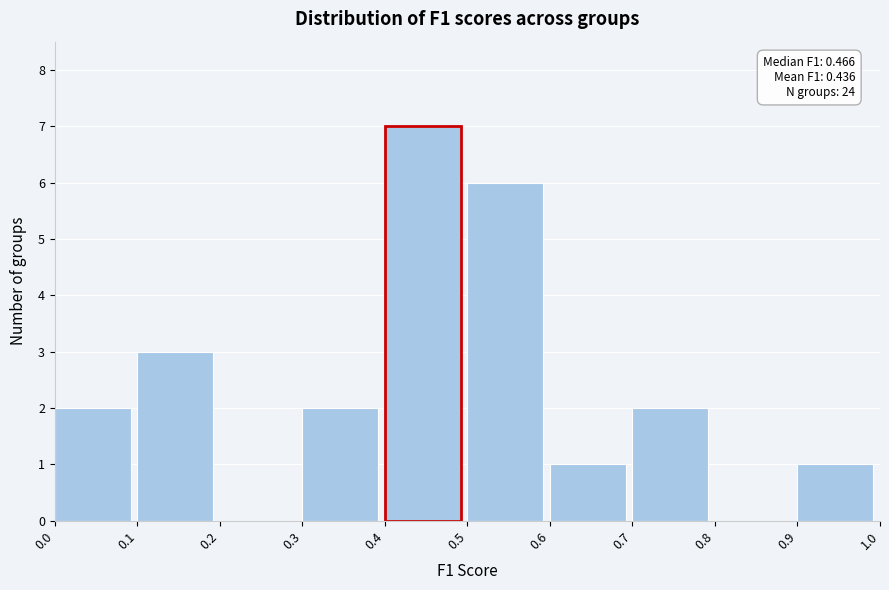

Which range on the x-axis has the tallest bar?

0.4 to 0.5